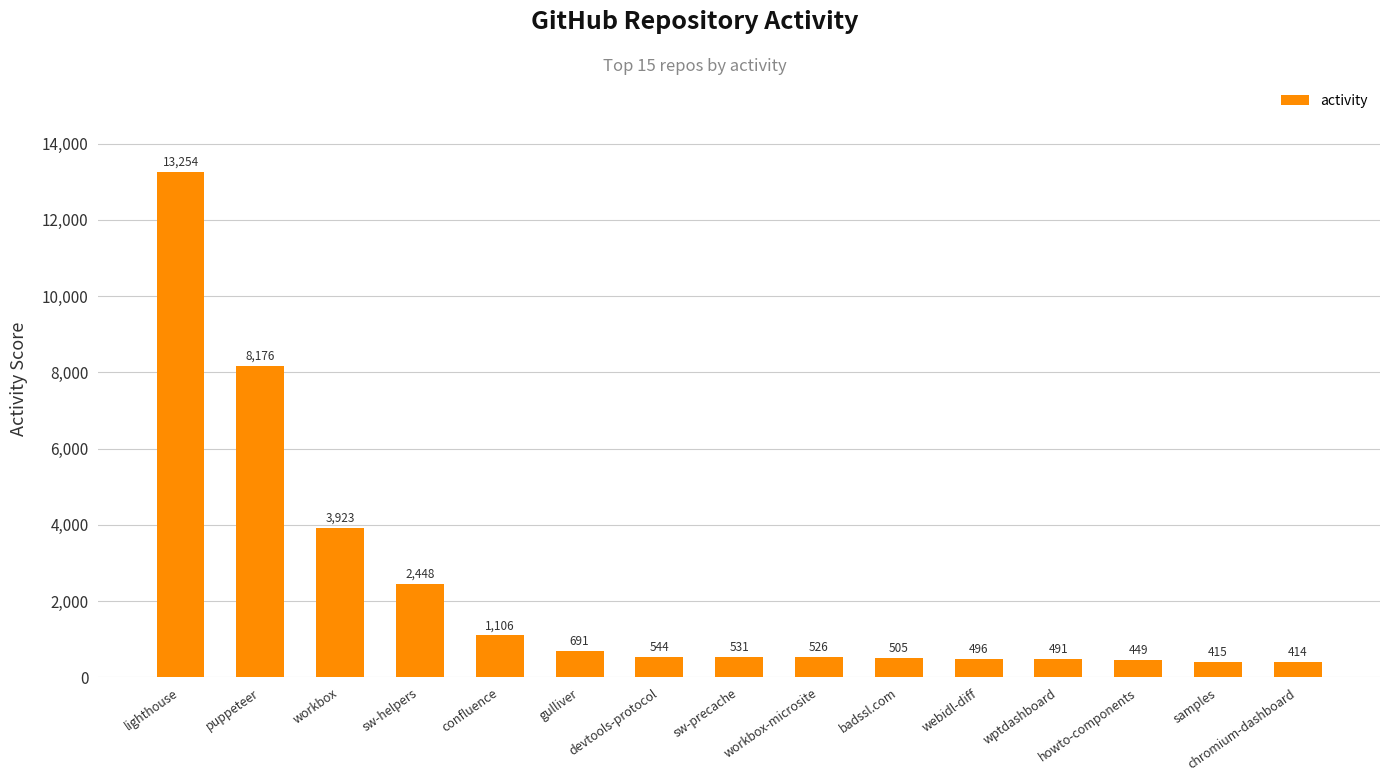

Reading left to right, list all the values displayed in this chart.

13254	8176	3923	2448	1106	691	544	531	526	505	496	491	449	415	414